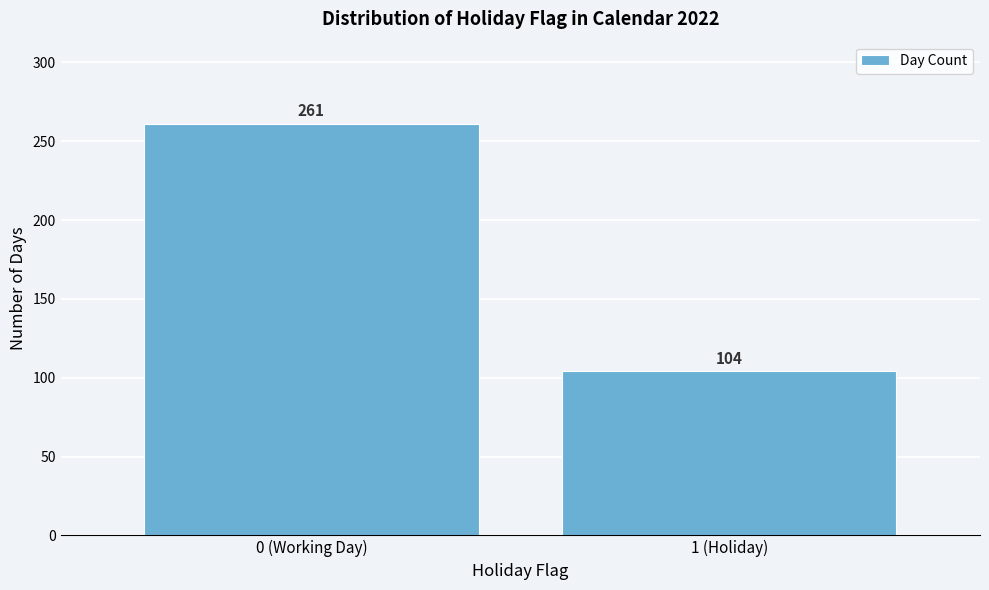

Reading left to right, list all the values displayed in this chart.

0 (Working Day)=261	1 (Holiday)=104